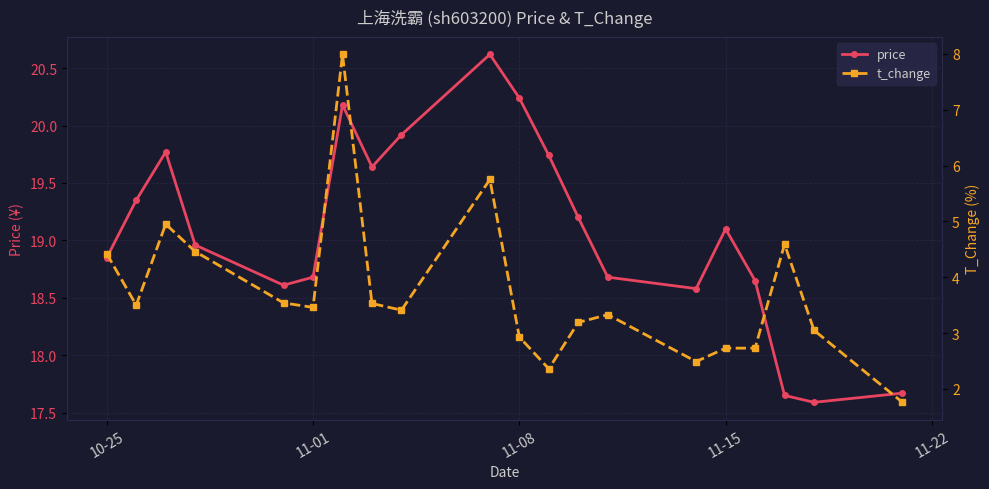

How many interior local peaks does the price series have?

4